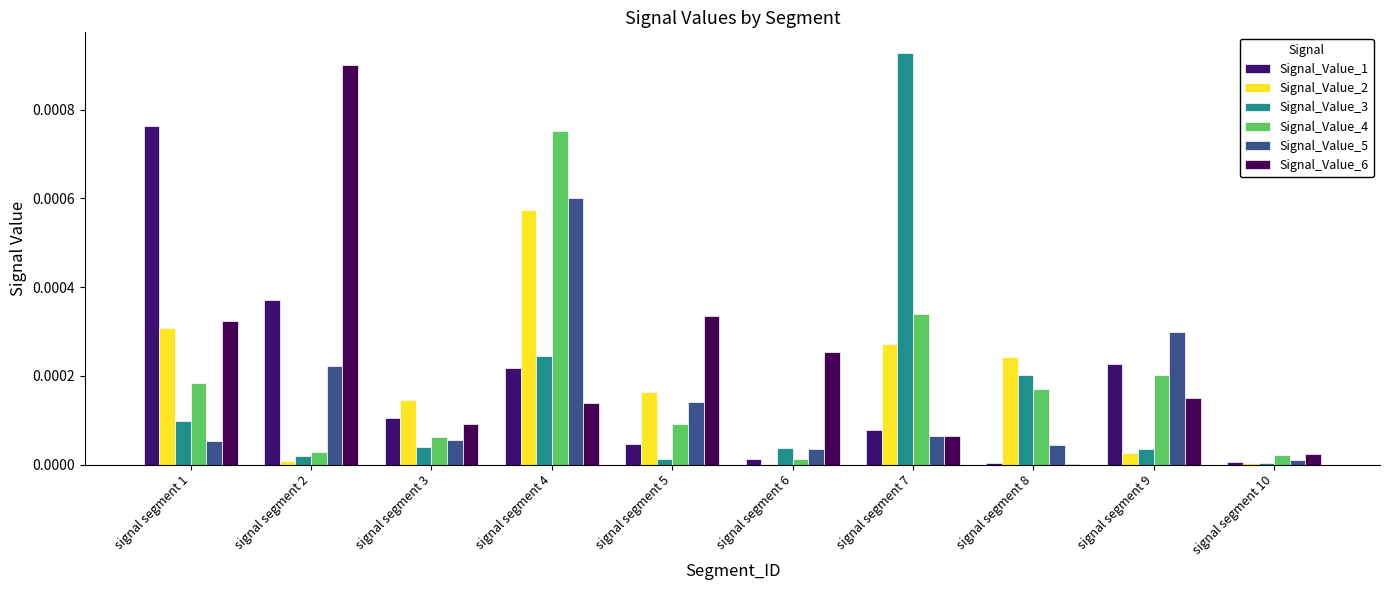

The value of Signal_Value_6 at signal segment 6 is 0.0. True or false?

False